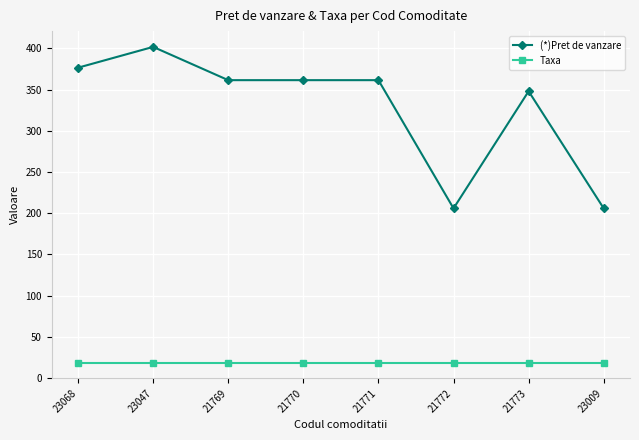

What is the difference between the highest and lowest values at 21771?

342.3